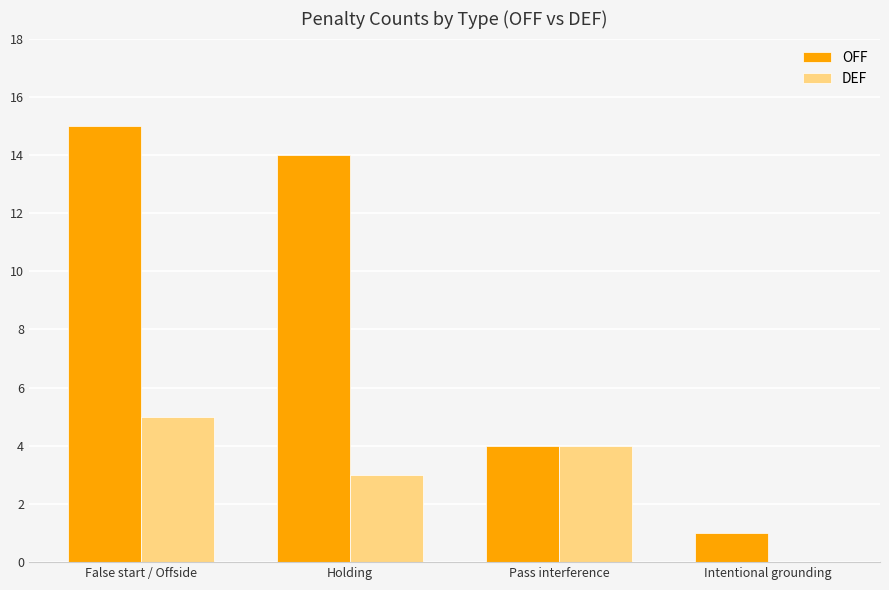

Is it true that DEF equals 0 at Intentional grounding?

True